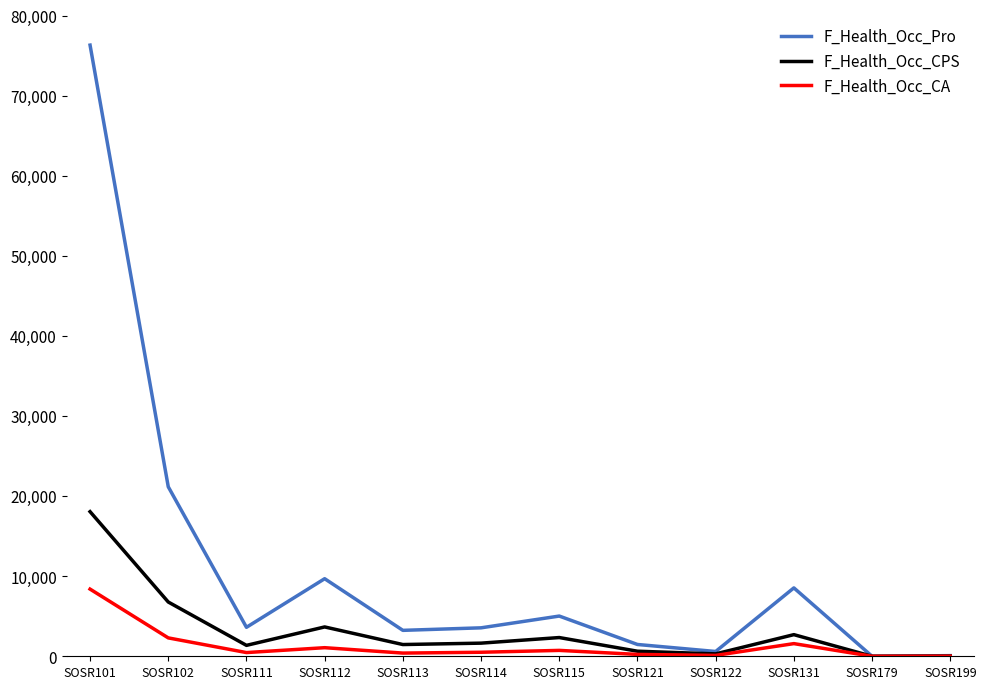

What is the average value of the F_Health_Occ_Pro series?

11109